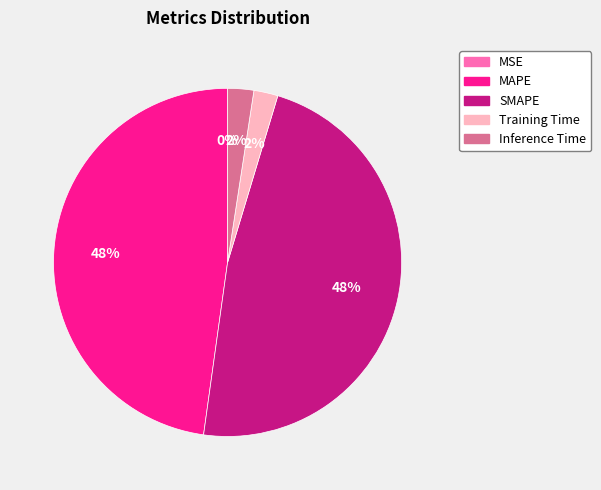

Does SMAPE represent more than half of the total?

No